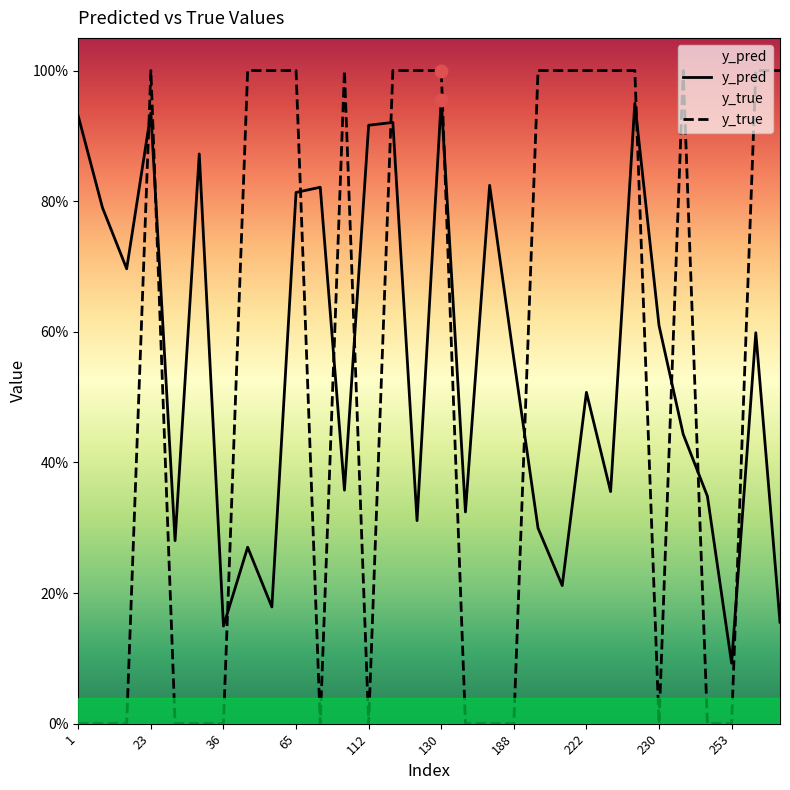

What is the total value across all series at 290?

1.2